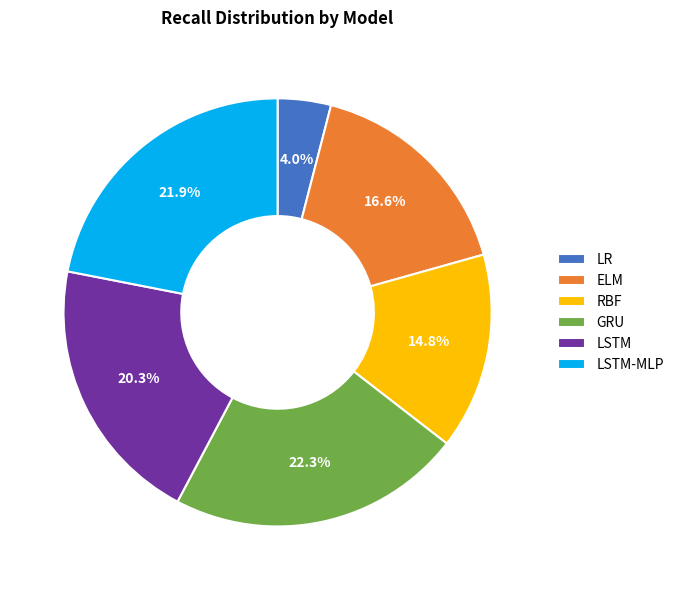

Which has a higher value, RBF or LSTM?

LSTM